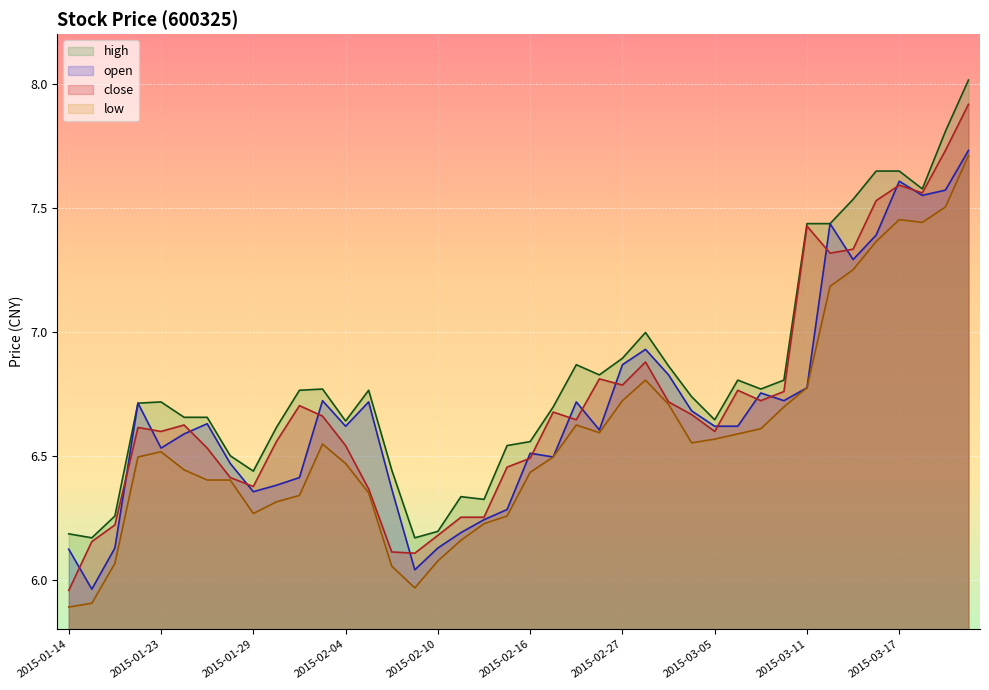

True or false: low and open cross at least once.

False